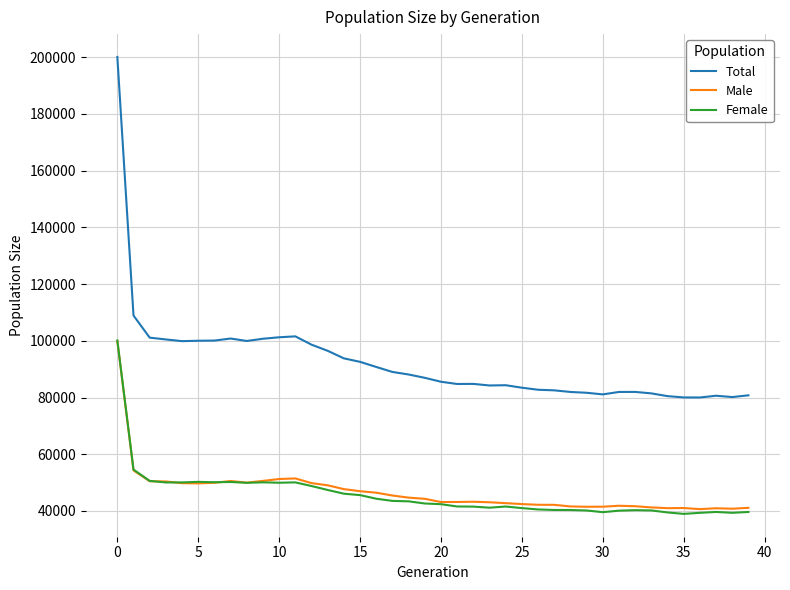

Which series has the largest range (max minus min)?

Total